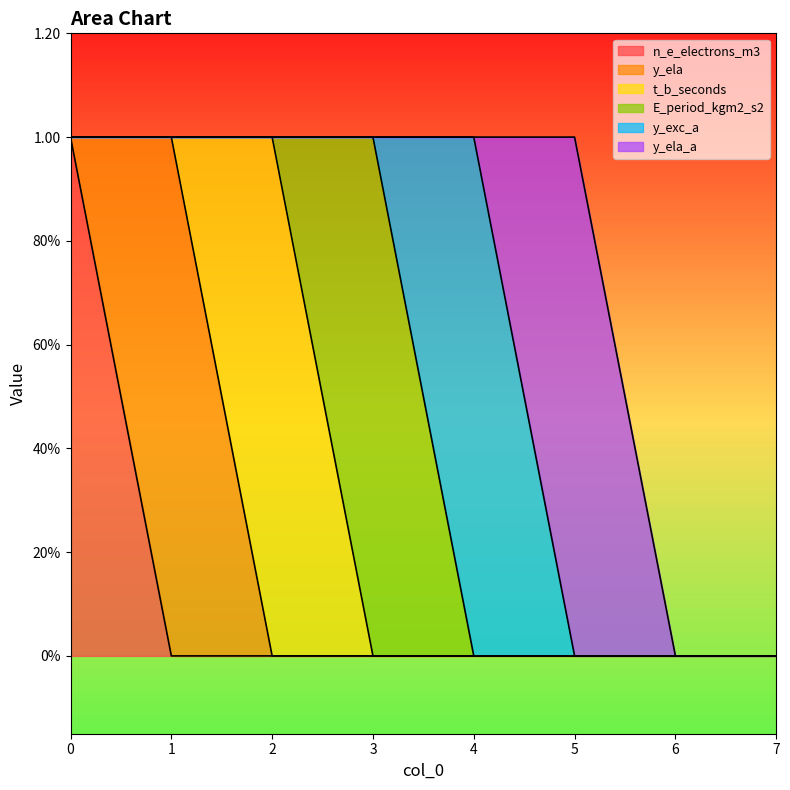

What is the difference between the maximum and second lowest values in the y_exc_a series?

1